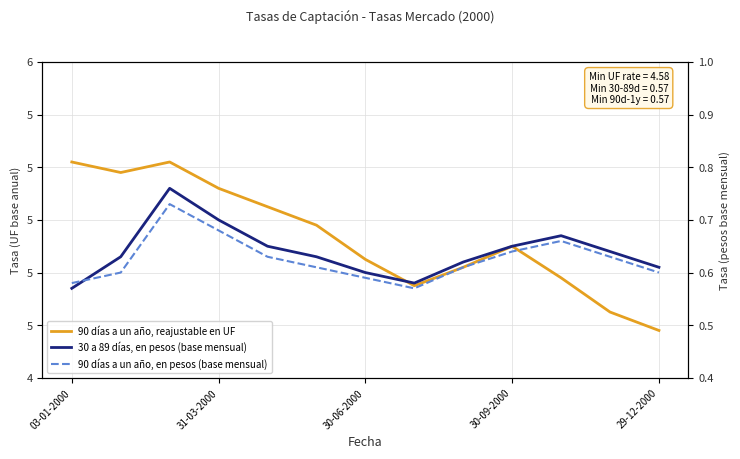

How many times do 30 a 89 días, en pesos (base mensual) and 90 días a un año, en pesos (base mensual) cross each other?

1